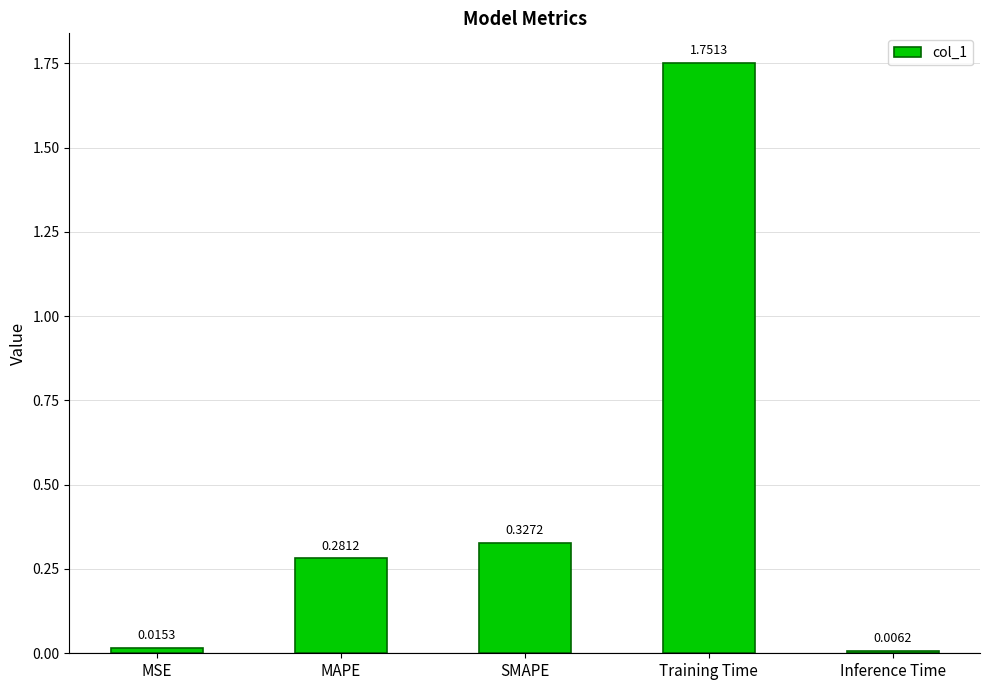

At which label is the value closest to 0?

Inference Time